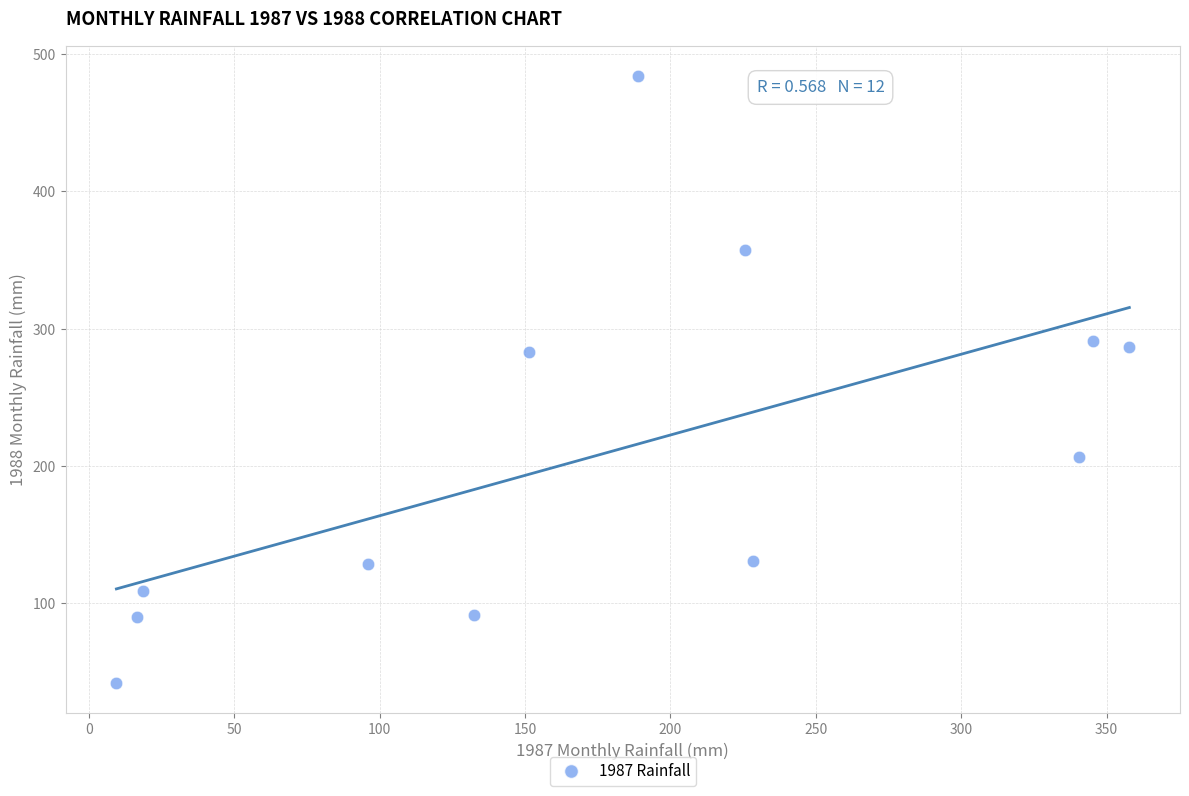

What is the range of X values (max minus min)?

348.3